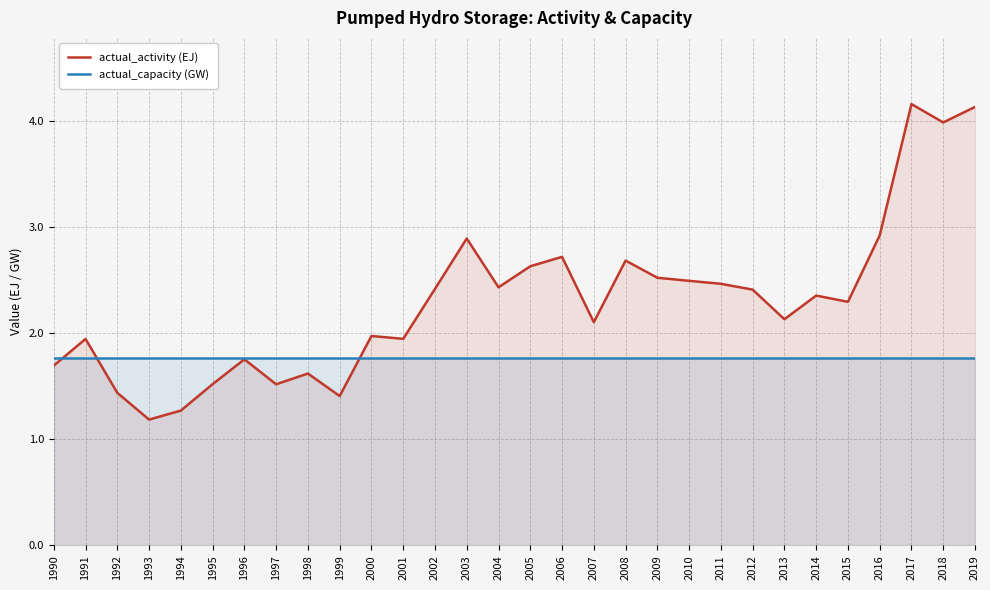

Reading left to right, list all the values displayed in this chart.

actual_activity (EJ): 1.7	1.9	1.4	1.2	1.3	1.5	1.8	1.5	1.6	1.4	2.0	1.9	2.4	2.9	2.4	2.6	2.7	2.1	2.7	2.5	2.5	2.5	2.4	2.1	2.4	2.3	2.9	4.2	4.0	4.1
actual_capacity (GW): 1.8	1.8	1.8	1.8	1.8	1.8	1.8	1.8	1.8	1.8	1.8	1.8	1.8	1.8	1.8	1.8	1.8	1.8	1.8	1.8	1.8	1.8	1.8	1.8	1.8	1.8	1.8	1.8	1.8	1.8